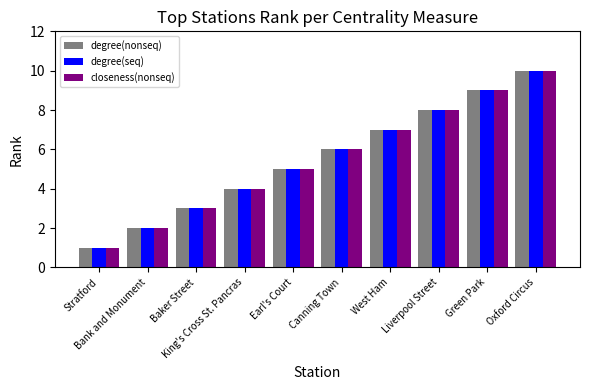

Count the number of data series in this chart.

3